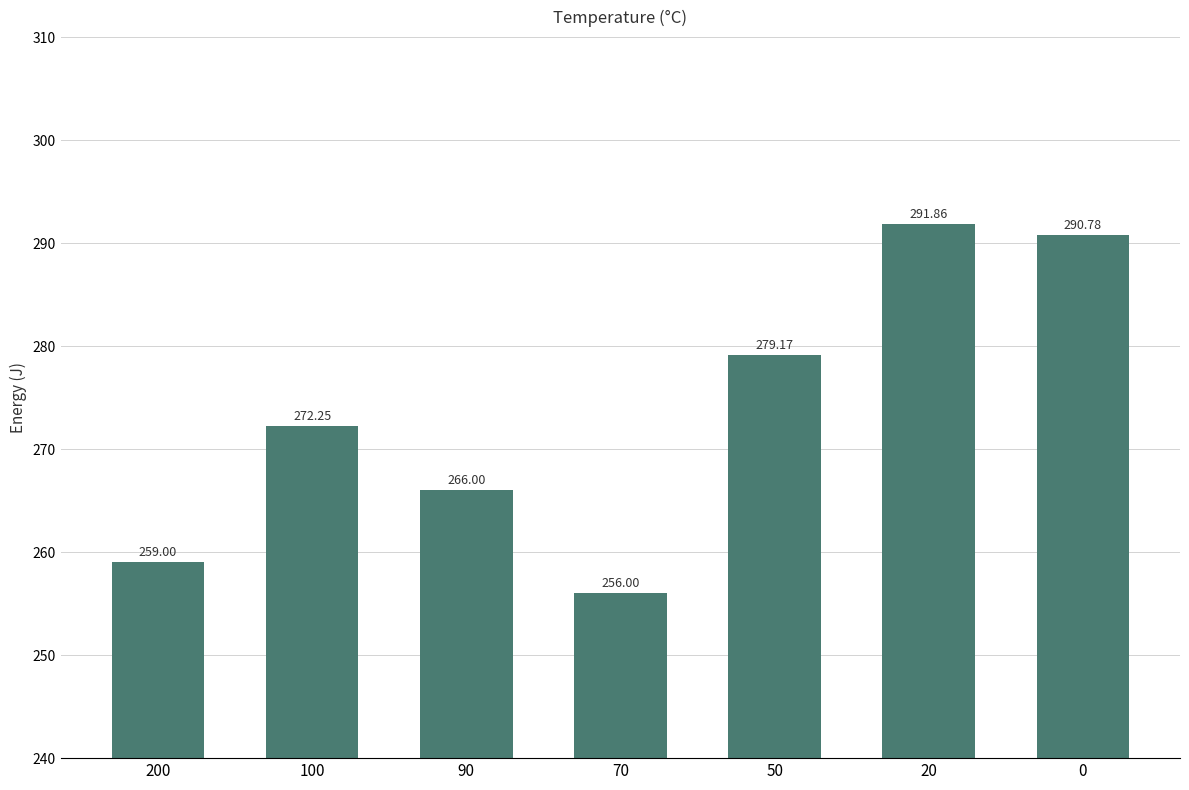

Count the number of categories in the chart.

7